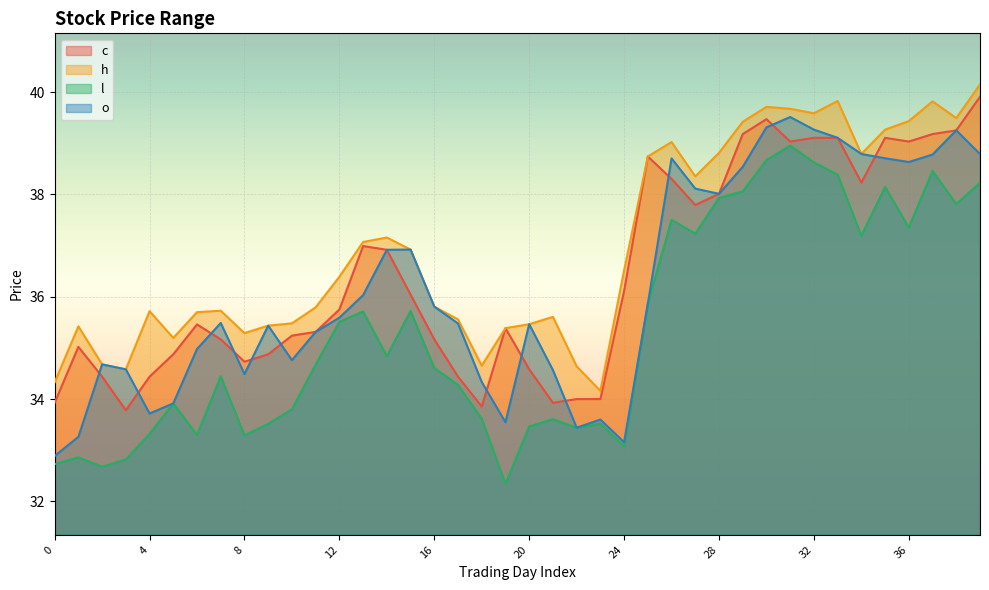

True or false: h and o cross at least once.

False